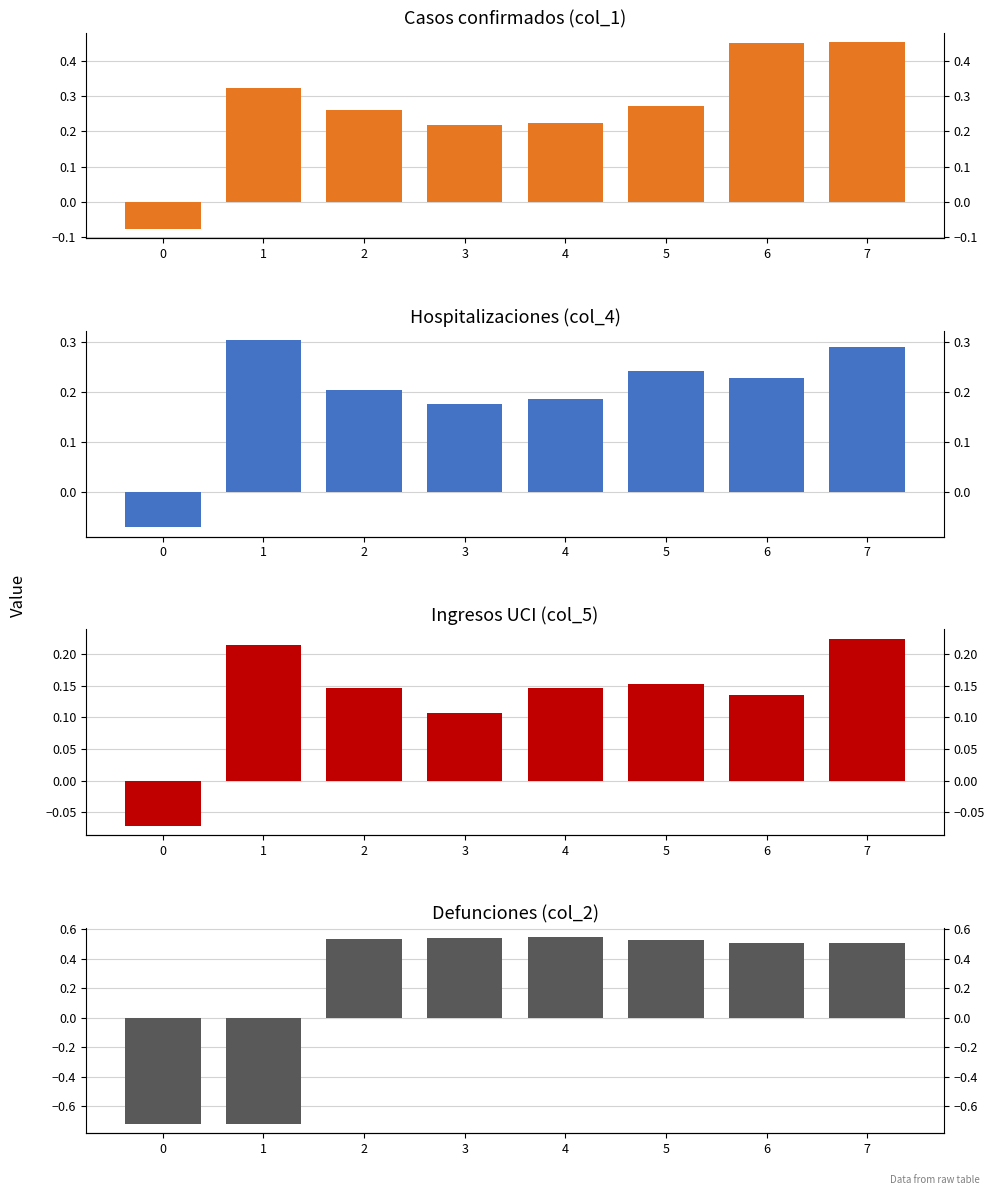

What is the difference between the maximum and second lowest values in the col_4 series?

0.1